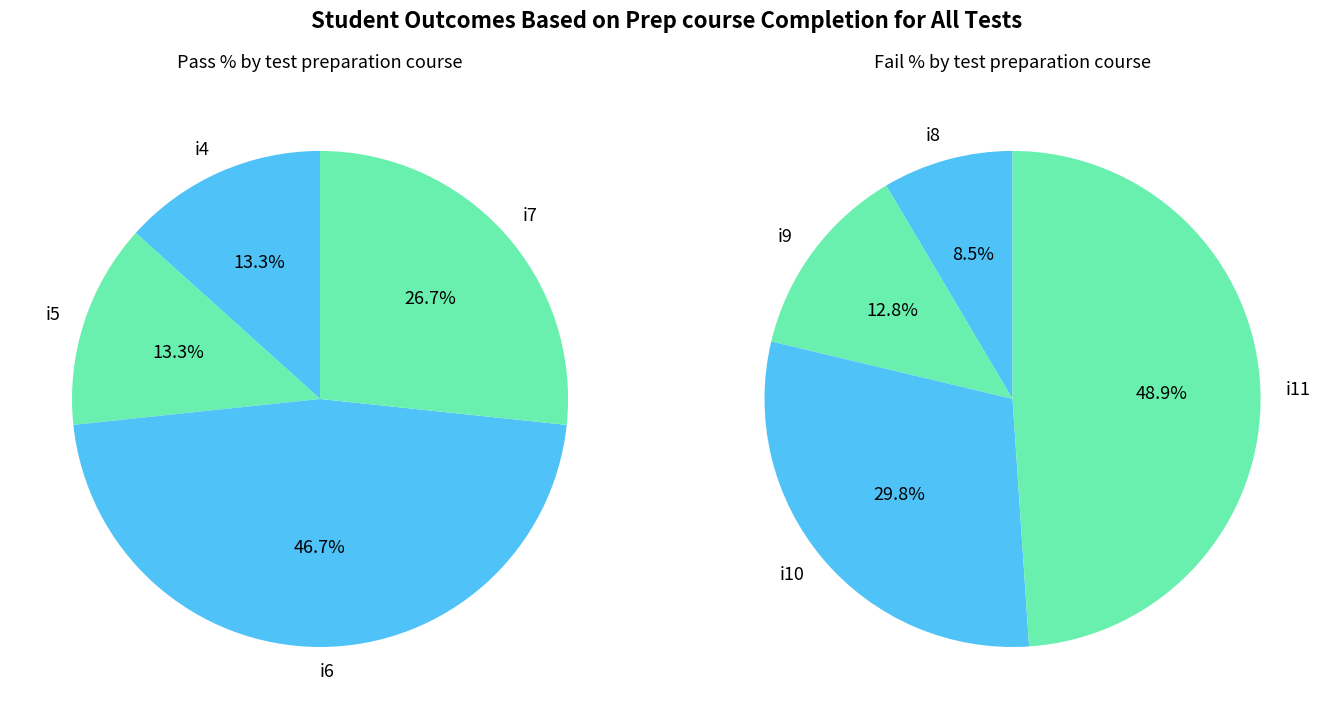

The i0 slice represents 0% of the pie. True or false?

True